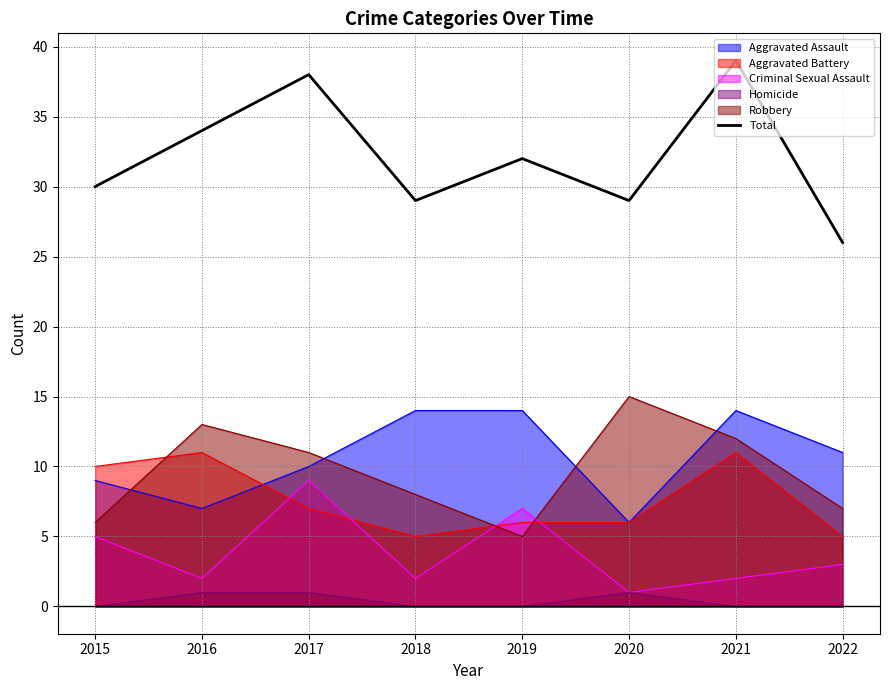

Where does the data first go above 32?

2016